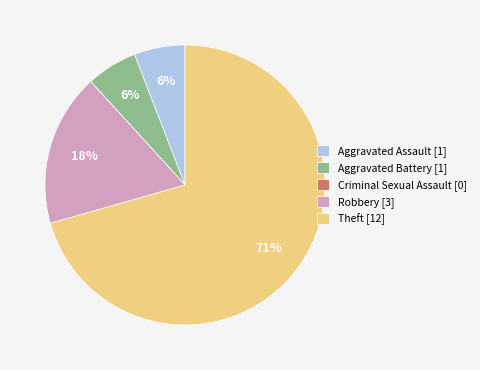

What is the ratio of the value at Aggravated Assault [1] to the value at Aggravated Battery [1]?

1.0